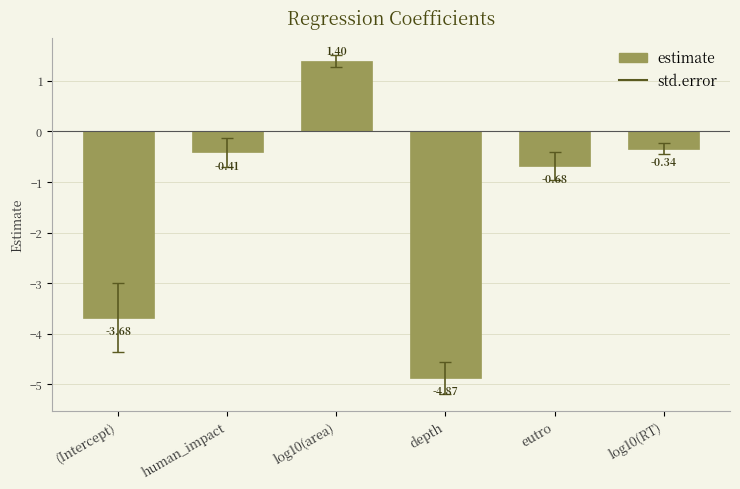

What position from the left is (Intercept)?

1